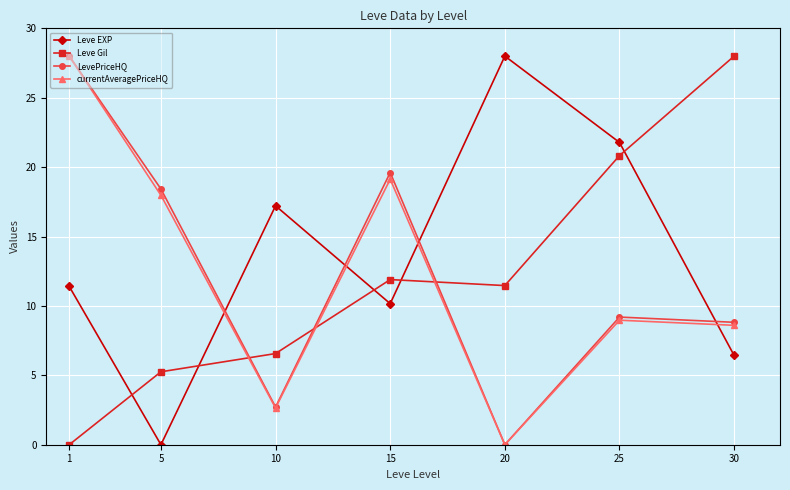

The value of LevePriceHQ at 10 is 2.7. True or false?

True